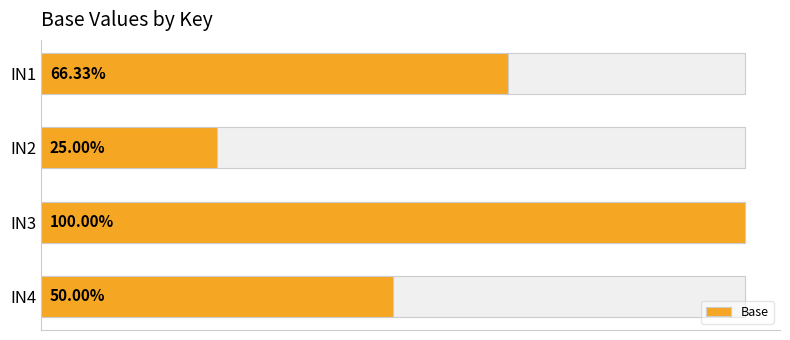

Is it true that the value at IN2 is 1.0?

True